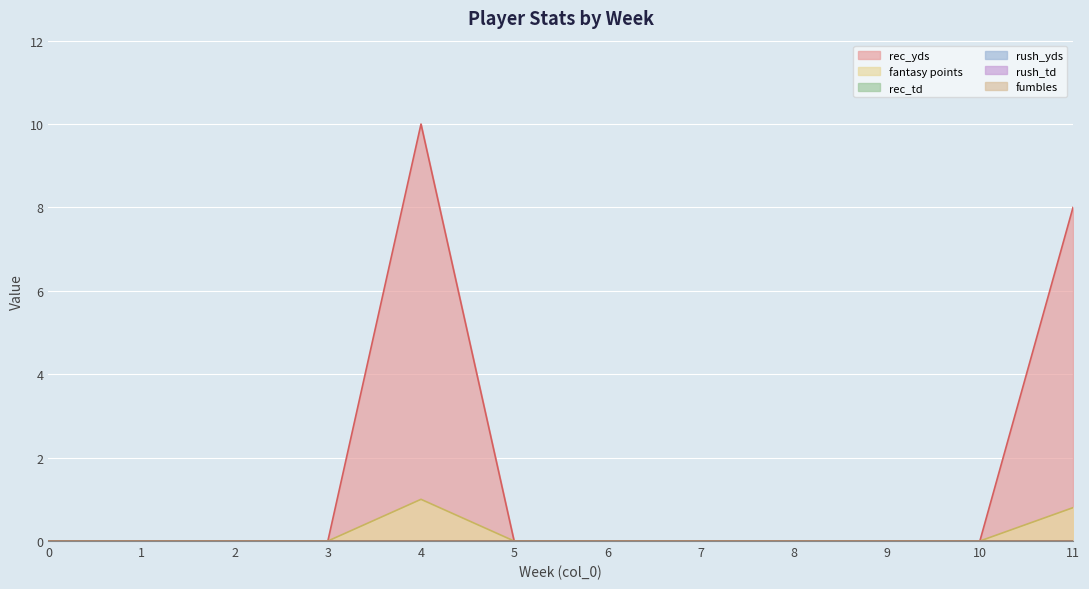

At how many categories does at least one series exceed 3?

2